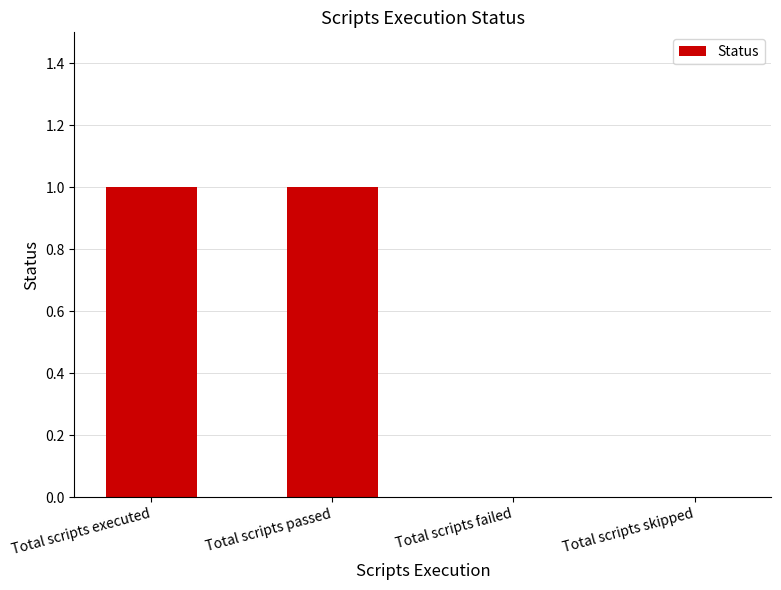

The chart shows a value of 2 at Total scripts executed. True or false?

False